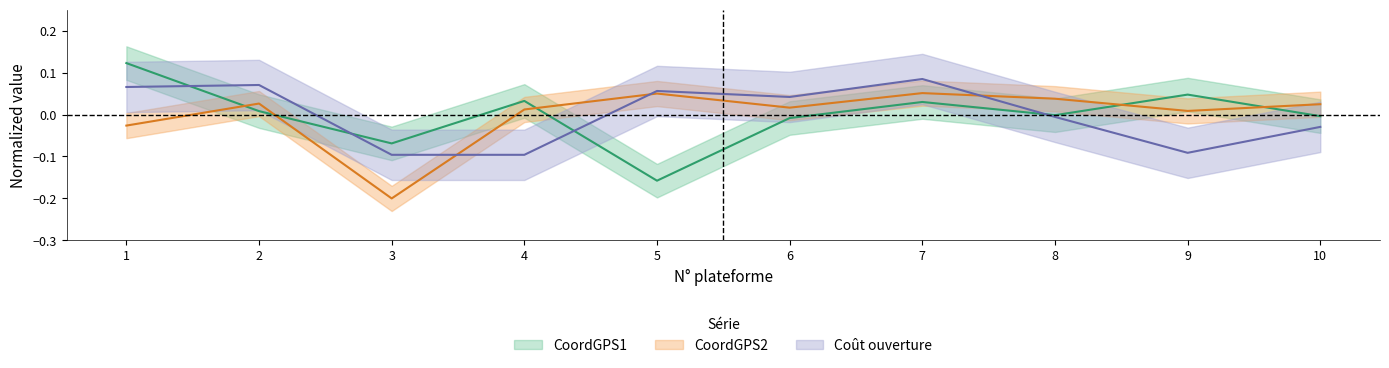

At which category does Coût ouverture reach its first local peak?

2